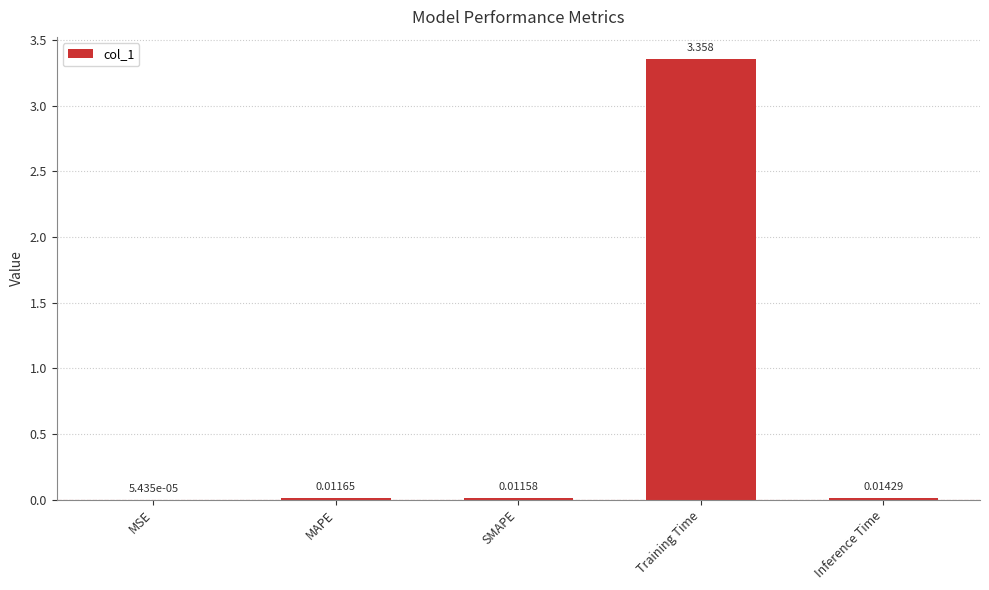

What is the average value?

0.7